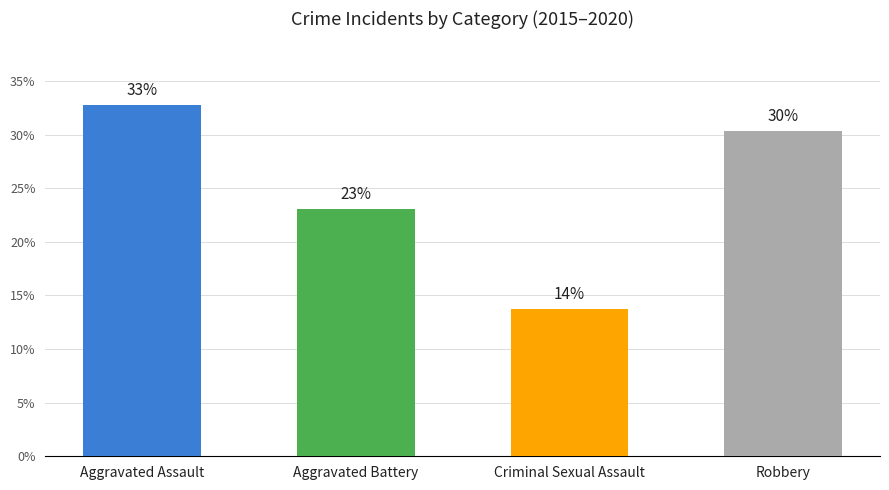

Are the bars horizontal?

No